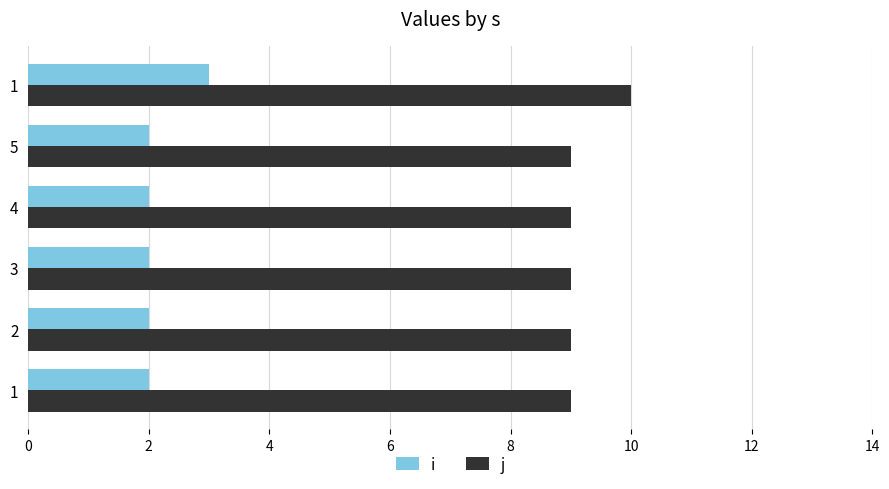

At how many categories does at least one series exceed 2?

6